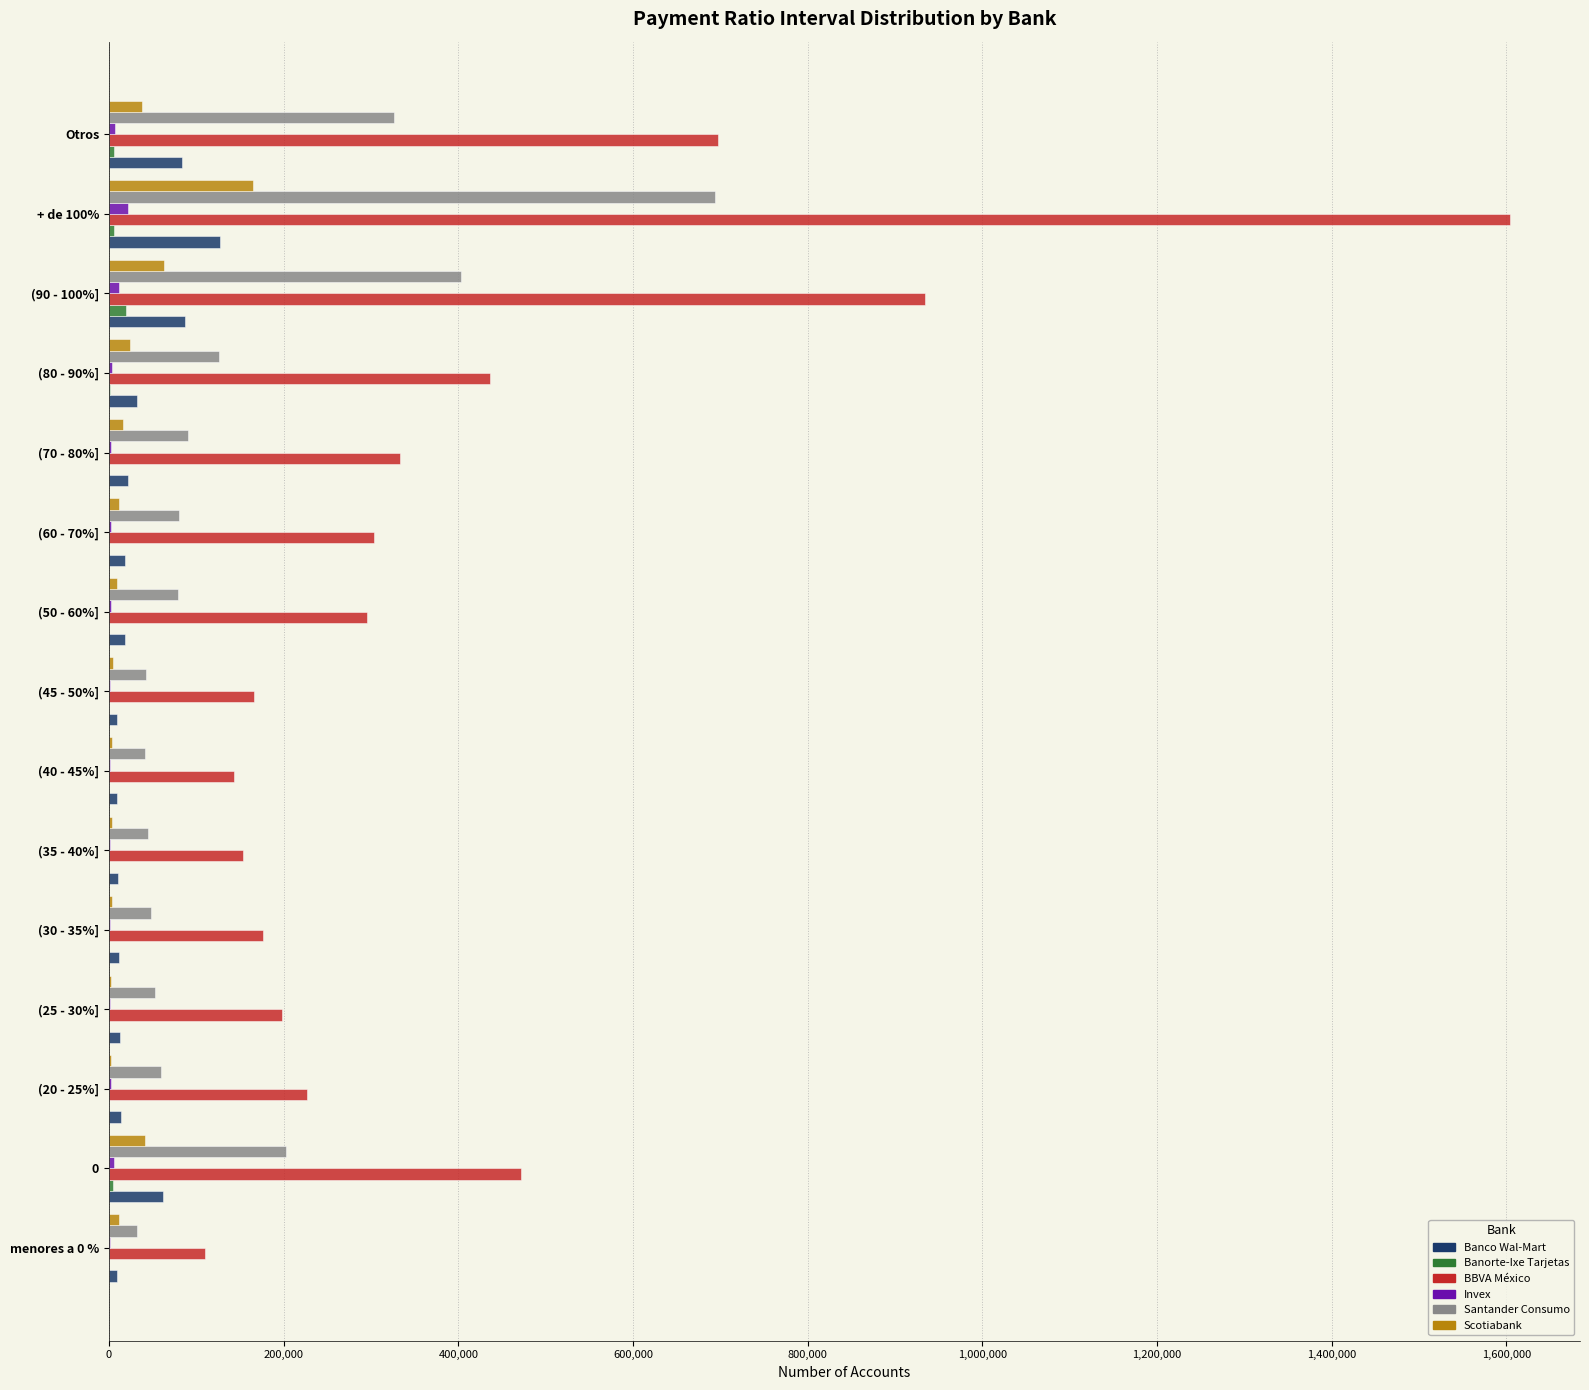

Is the value of Santander Consumo at (50 - 60%] greater than the value of BBVA México at (70 - 80%]?

No